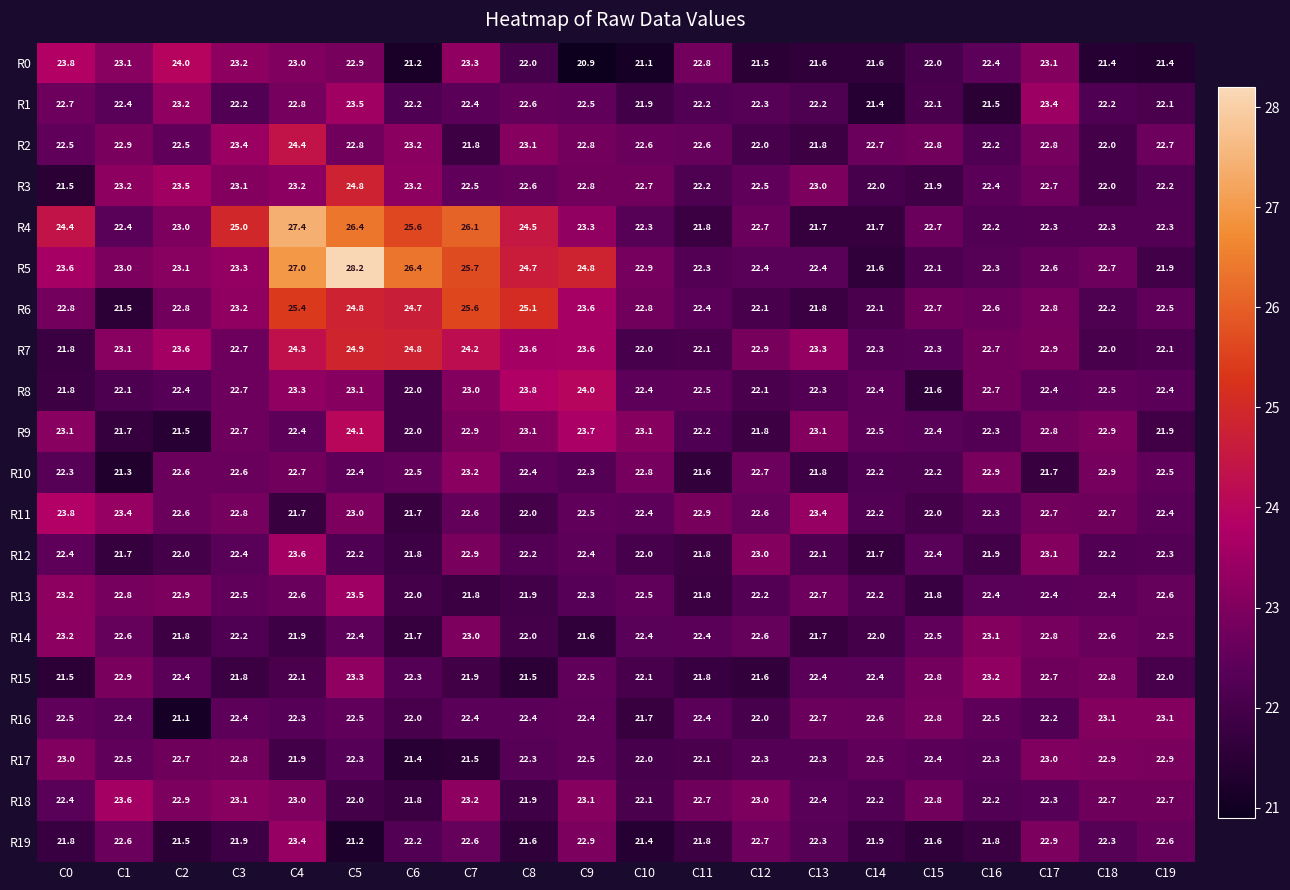

The R1 series shows 22.6 at C8. True or false?

True